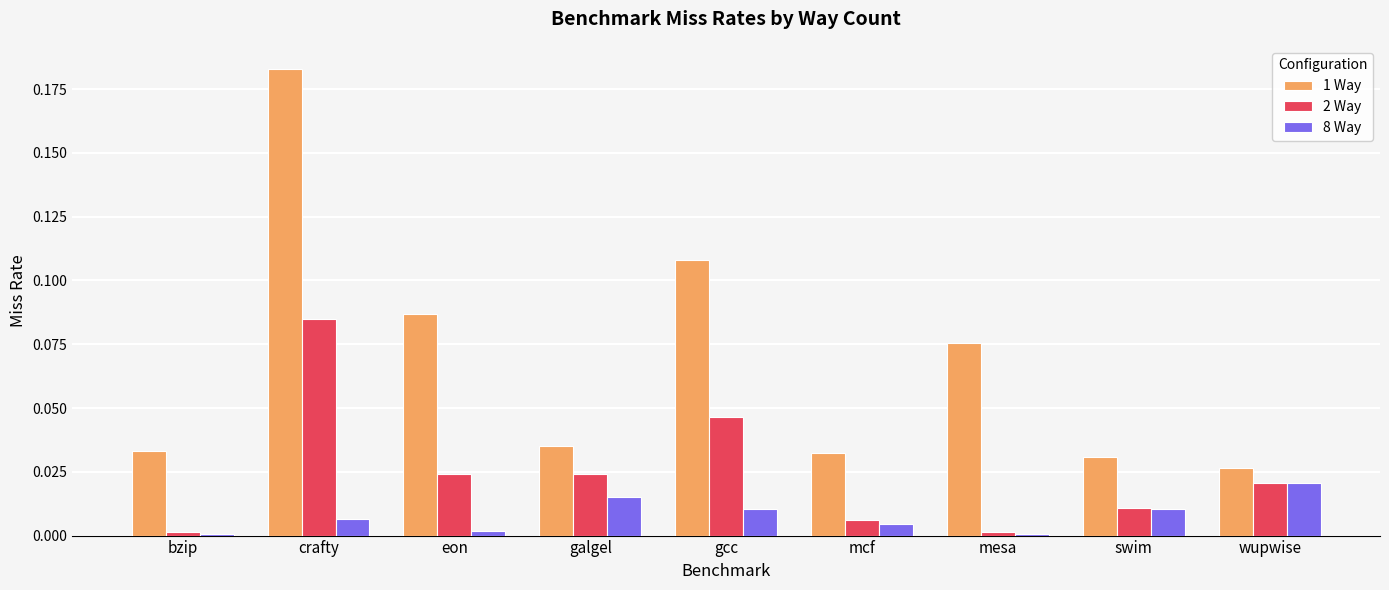

Is the value of 1 Way at eon greater than the value of 2 Way at wupwise?

Yes